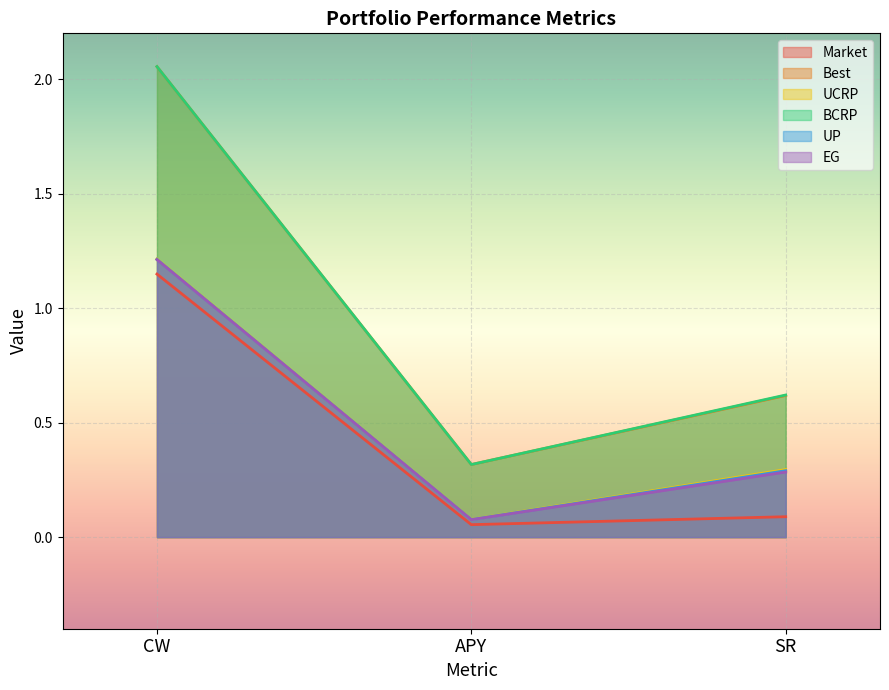

What is the label of the 3rd point from the left?

SR